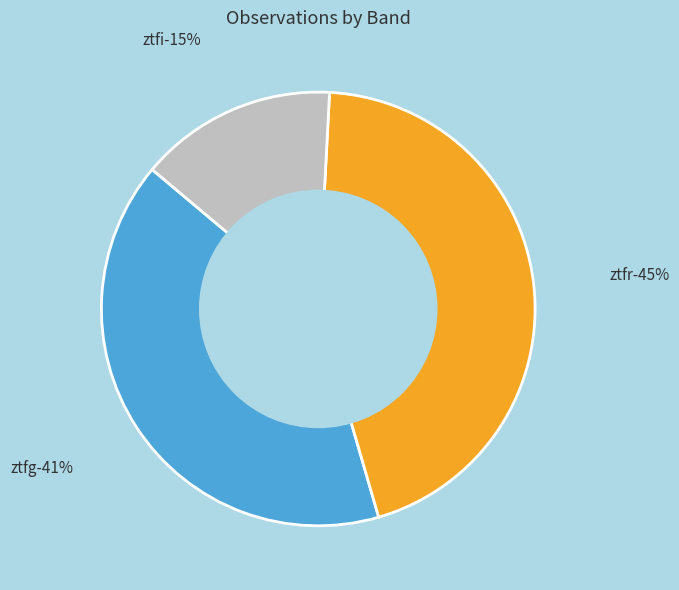

Does any single category account for the majority?

No